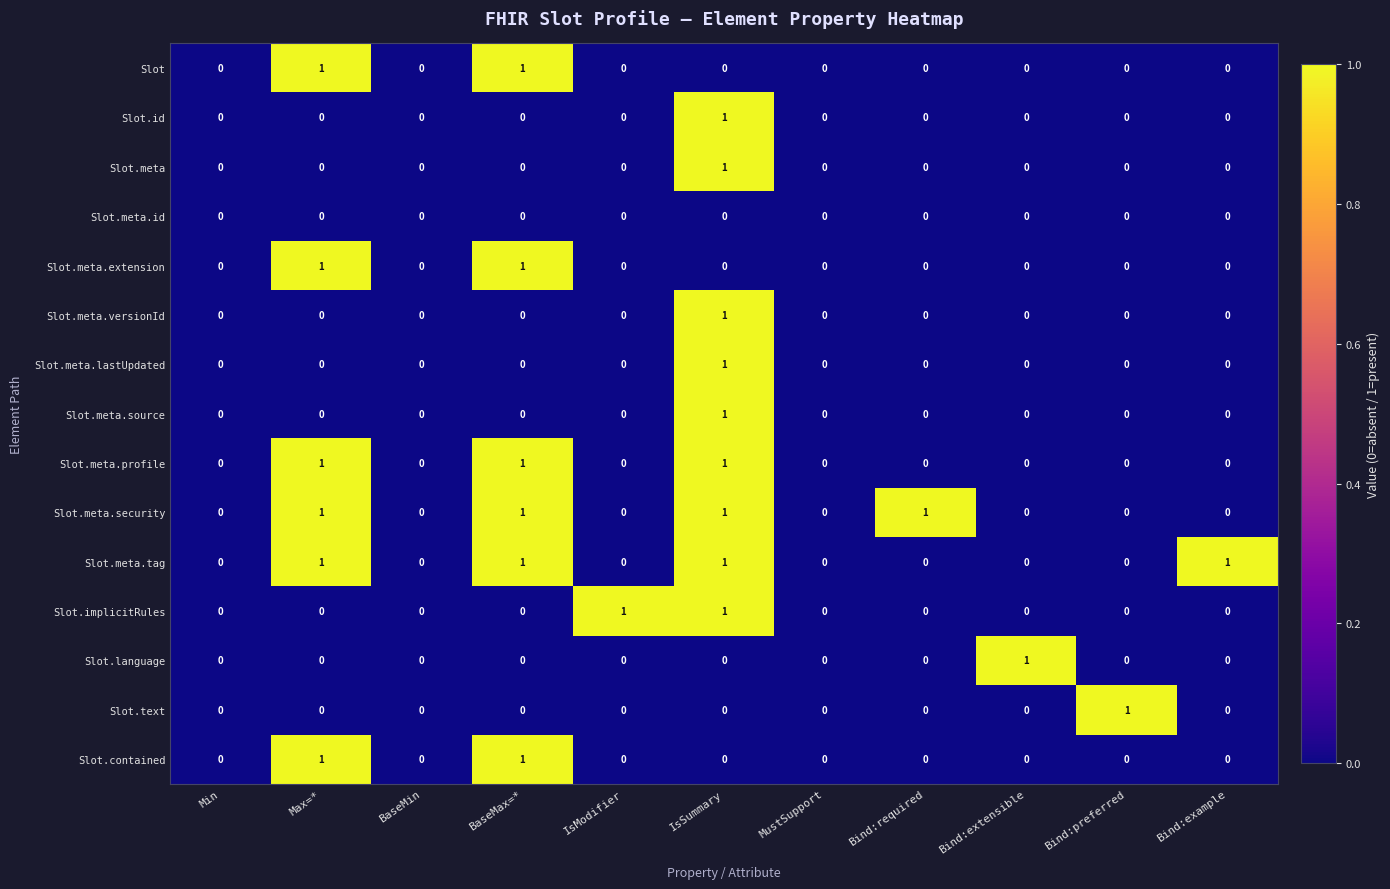

At which category is the sum across all series the highest?

IsSummary